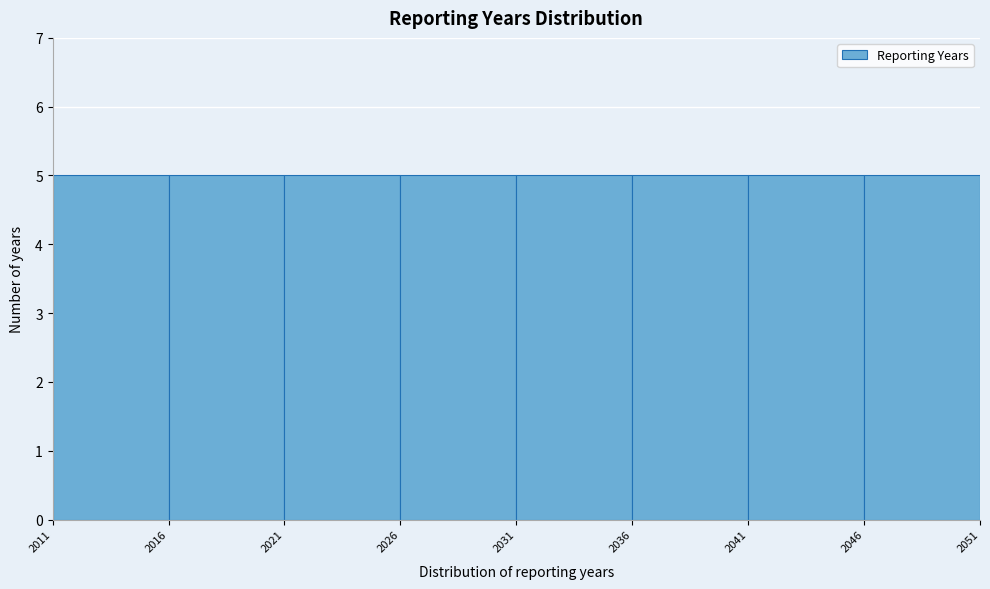

Reading left to right, transcribe this chart: for each bar, give the range it covers on the x-axis and its height. The values are not printed on the chart, so give them approximately, as read against the axis.

2011 to 2016: 5
2016 to 2021: 5
2021 to 2026: 5
2026 to 2031: 5
2031 to 2036: 5
2036 to 2041: 5
2041 to 2046: 5
2046 to 2051: 5